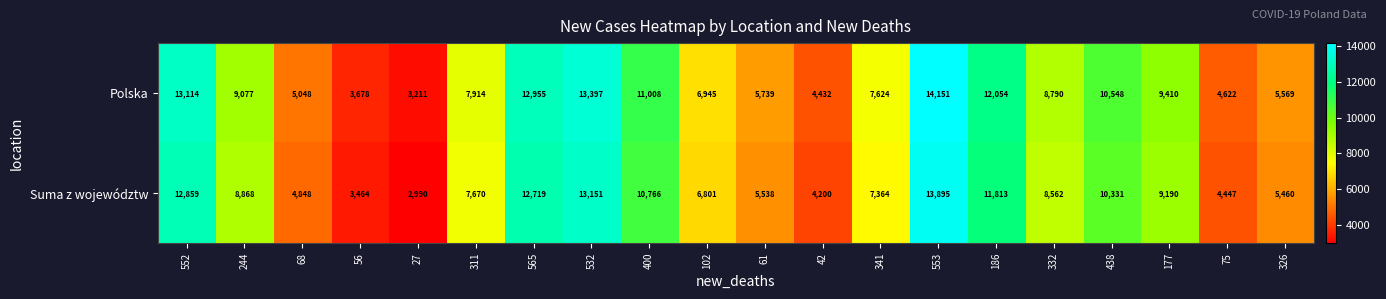

Which label corresponds to the smallest value in the chart?

27